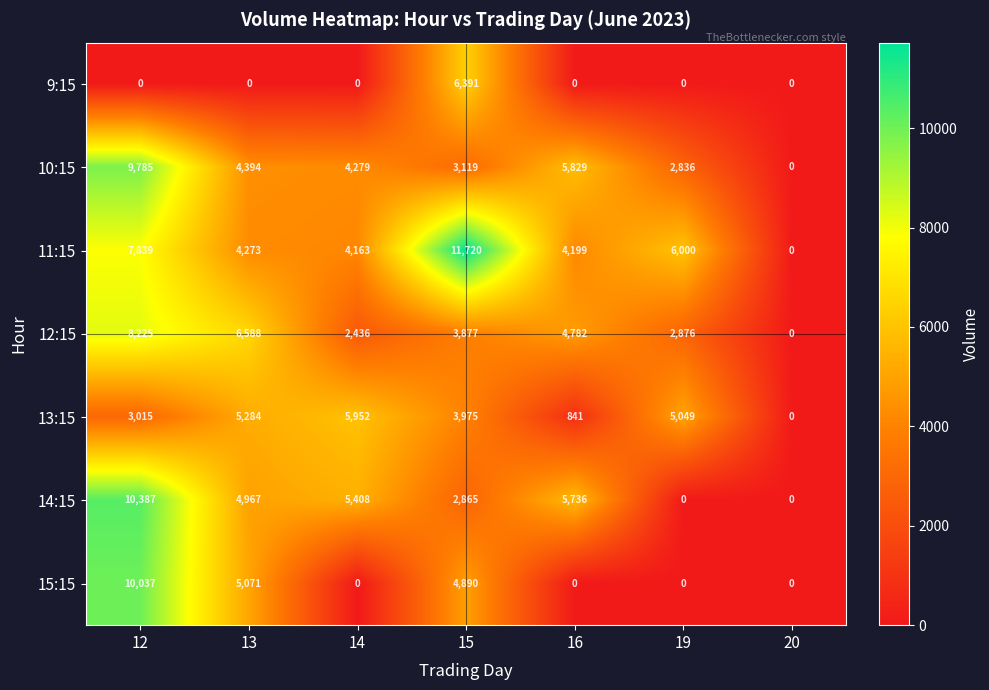

List the labels in order of 12:15 value, smallest first.

20, 14, 19, 15, 16, 13, 12